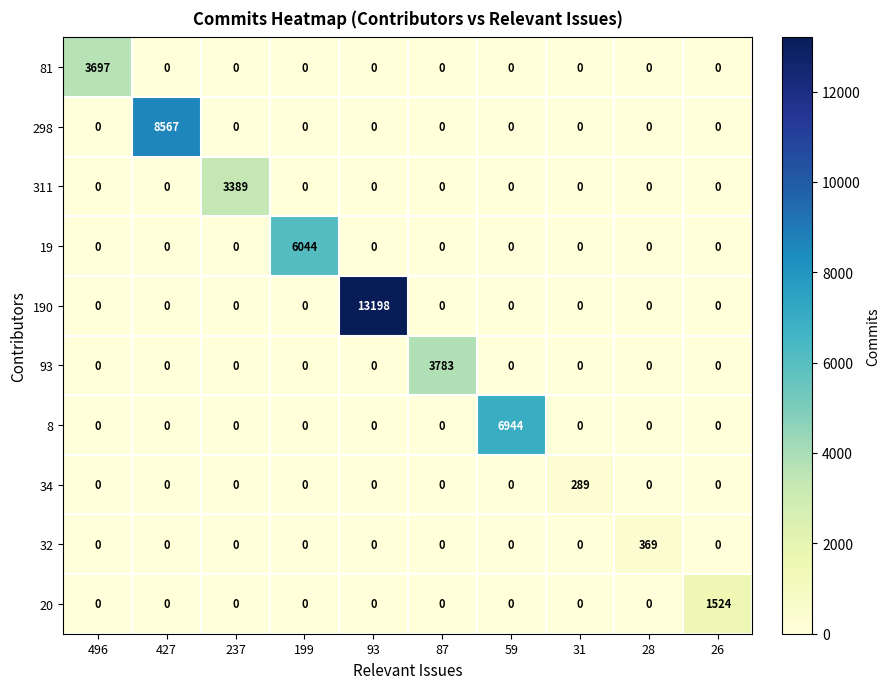

What is the difference between the maximum and minimum values in the 298 series?

8567